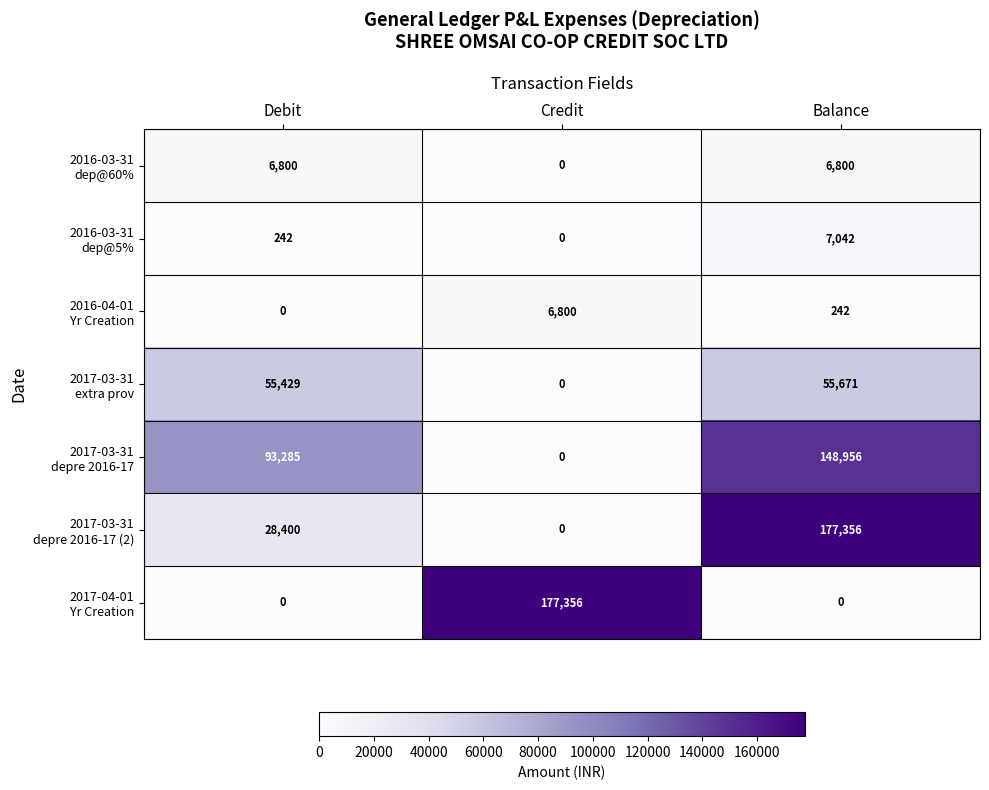

How many distinct data groups are displayed?

7